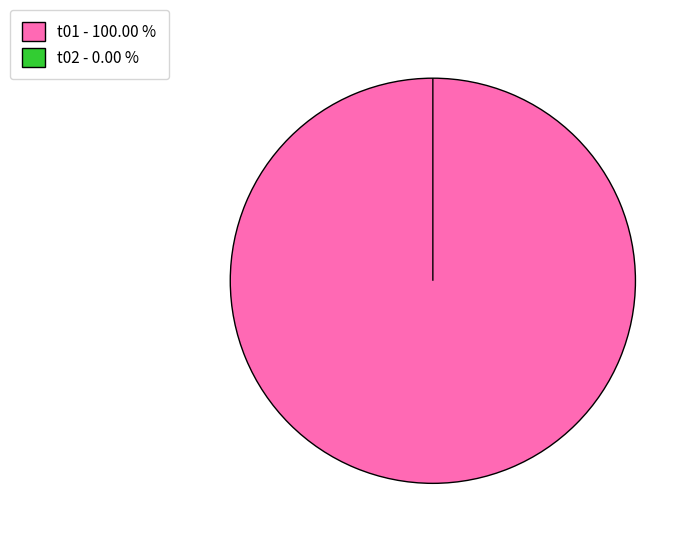

True or false: t02 accounts for 0% of the total.

True